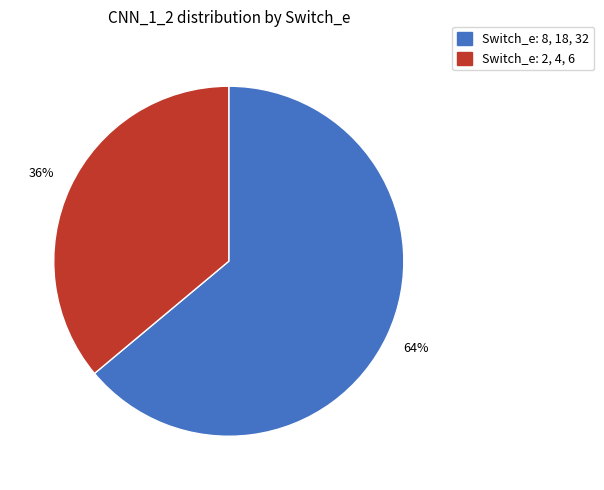

Is there a majority slice in this chart?

Yes